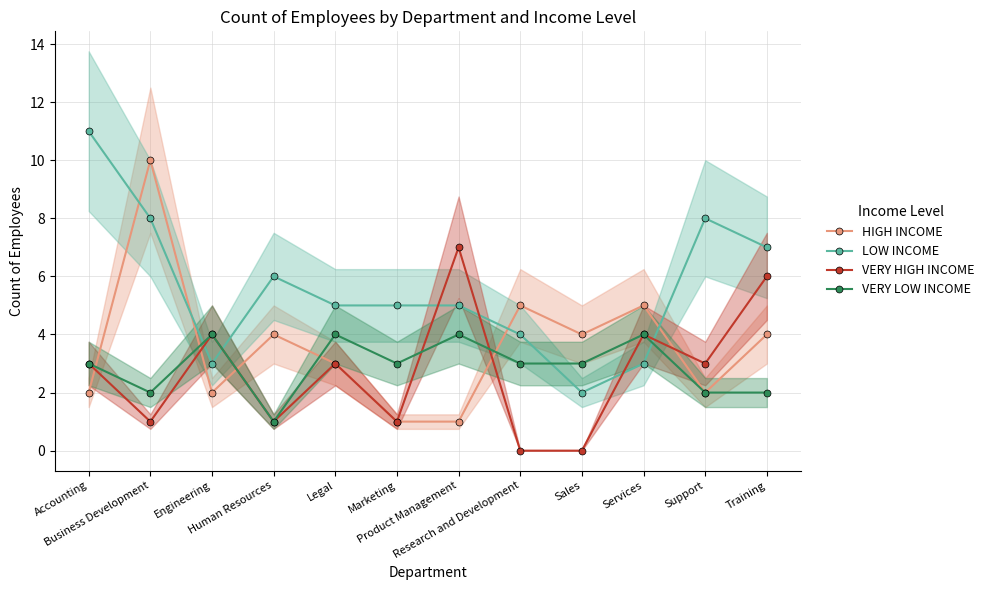

What is the label of the 8th point from the right?

Legal